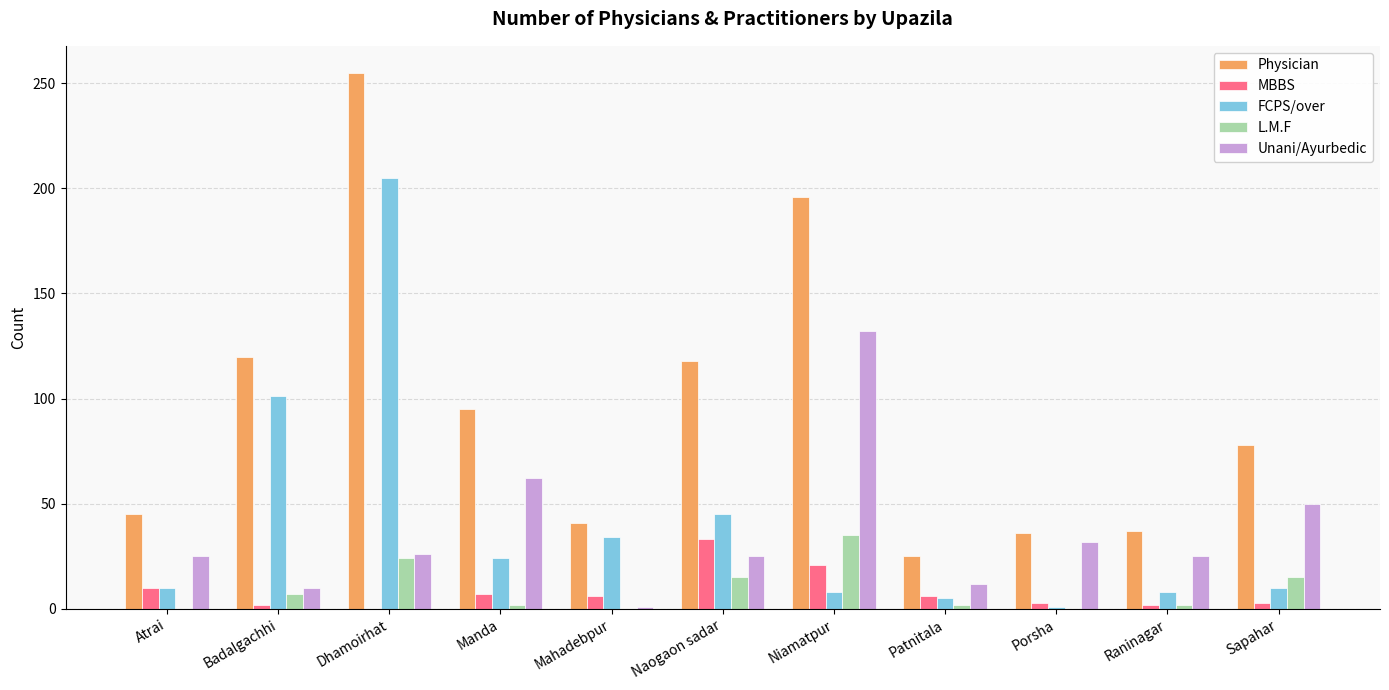

What is the sum of the MBBS values at Badalgachhi and Patnitala?

8